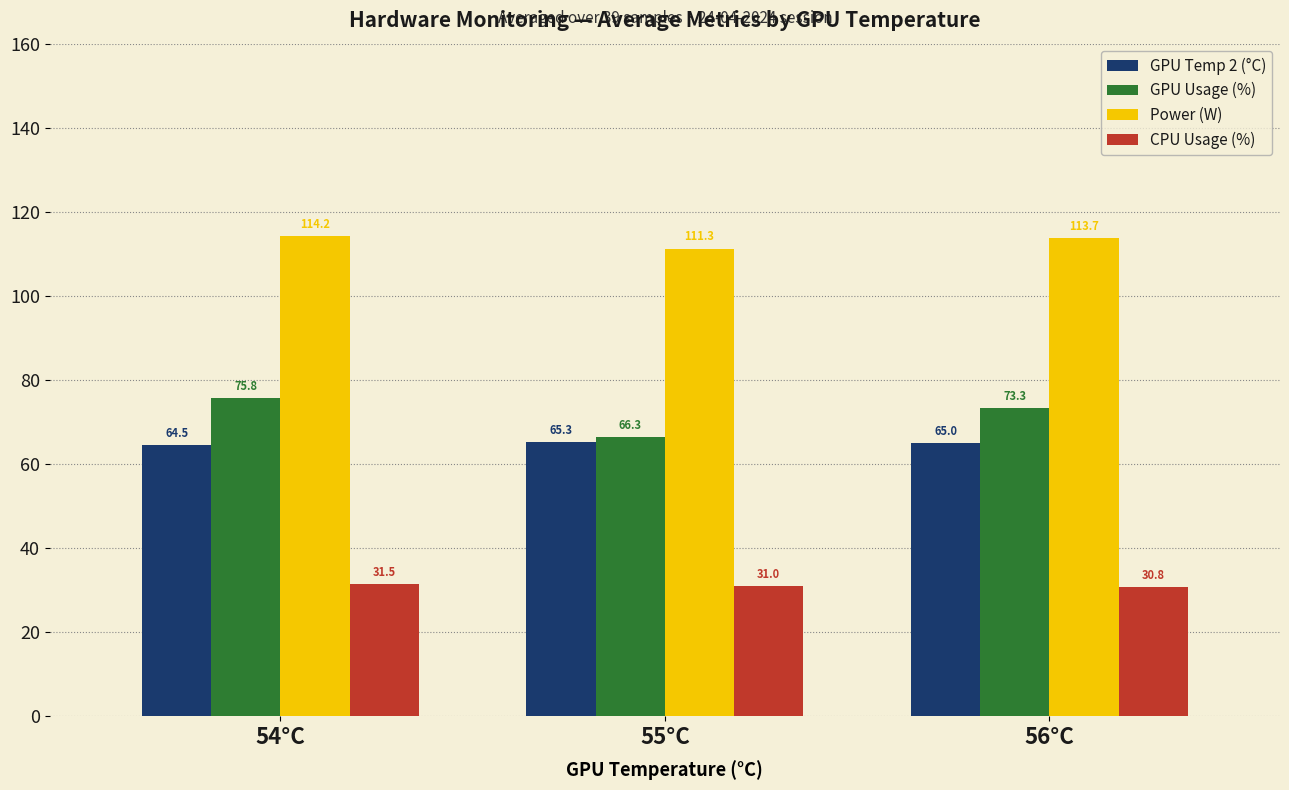

How many data points in GPU Temp 2 (°C) are less than 65?

1